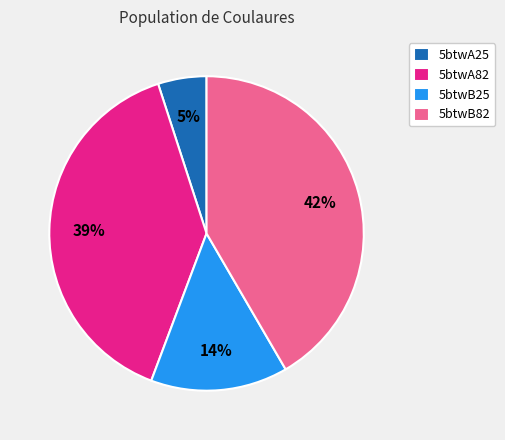

Count the number of slices in the pie.

4